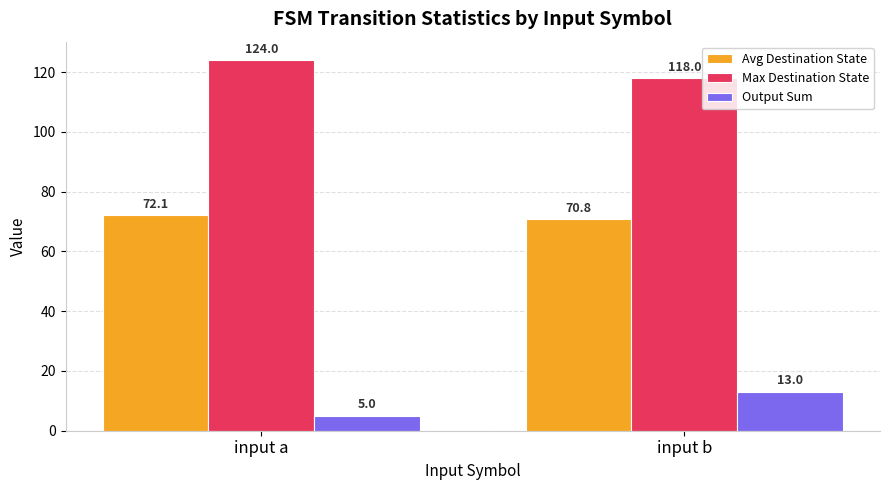

The value of Avg Destination State at input b is 70.8. True or false?

True